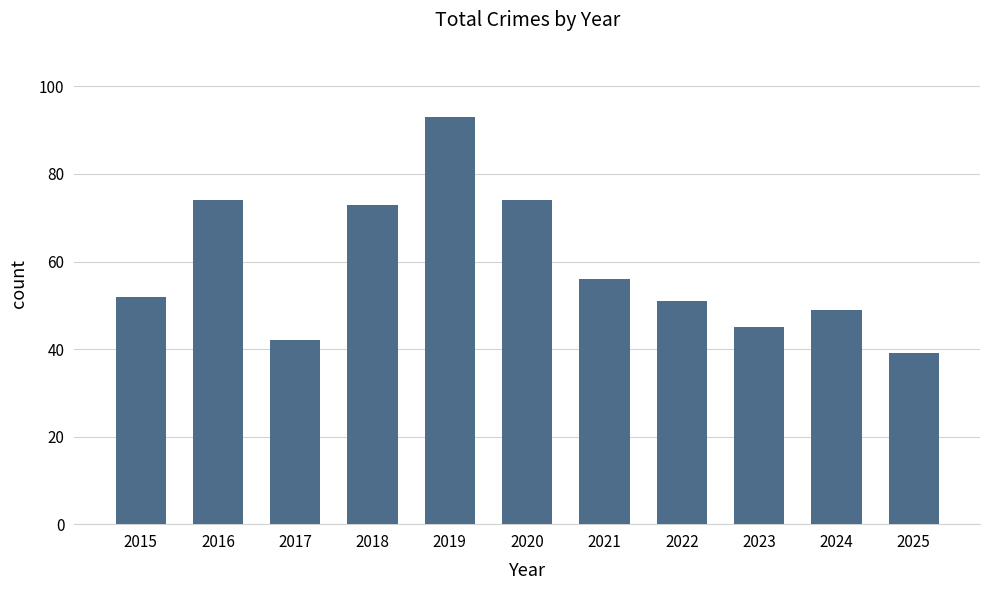

Where is the data nearest to the value 66?

2018